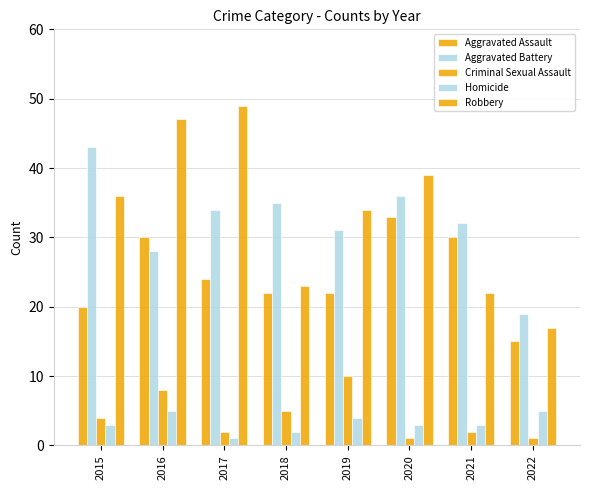

Between 2019 and 2017, which is larger?

2017